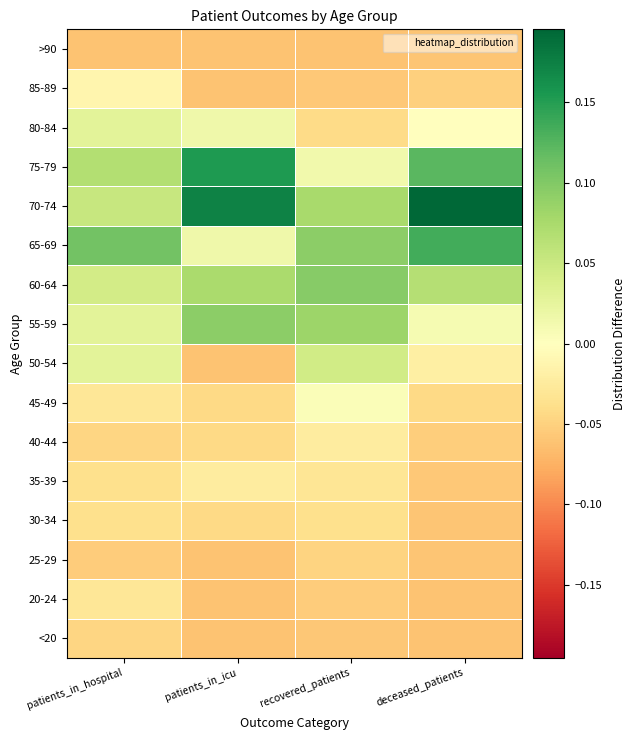

How many series are shown in this chart?

16